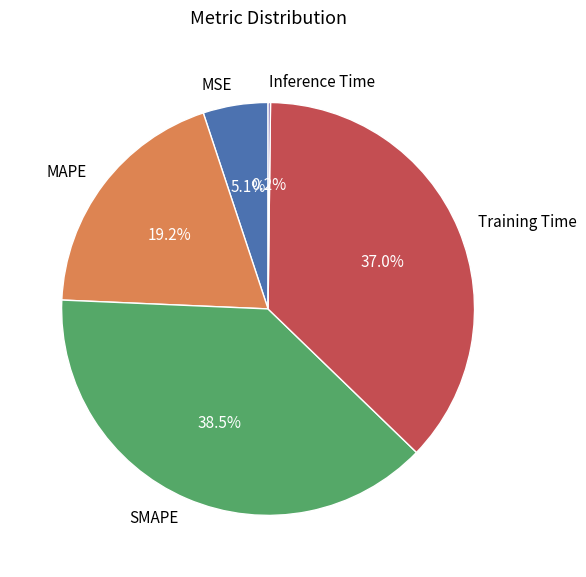

What percentage is the Training Time slice, to the nearest percent?

37%